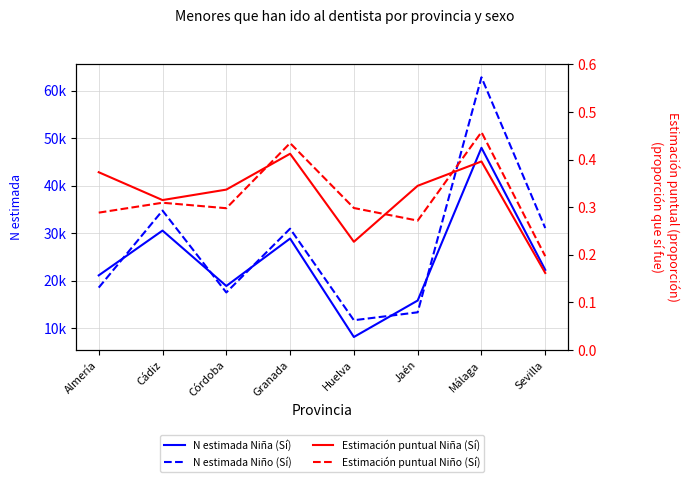

At which label does N estimada Niño (Sí) reach its minimum?

Huelva